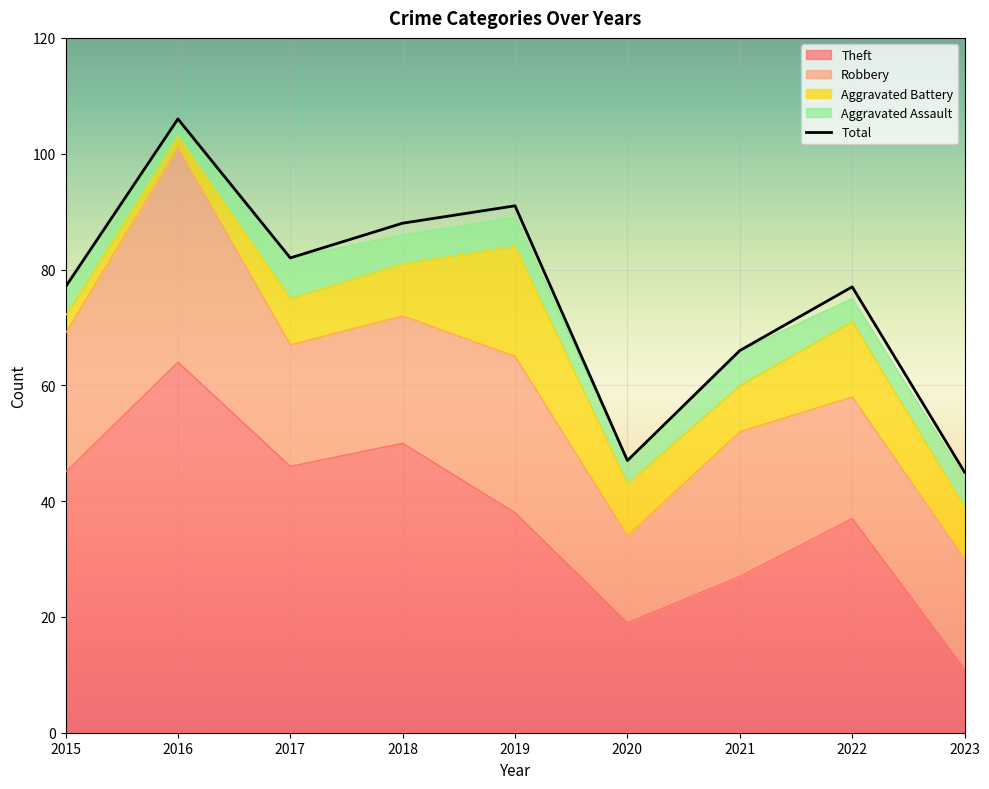

Which series has the widest spread of values?

Total